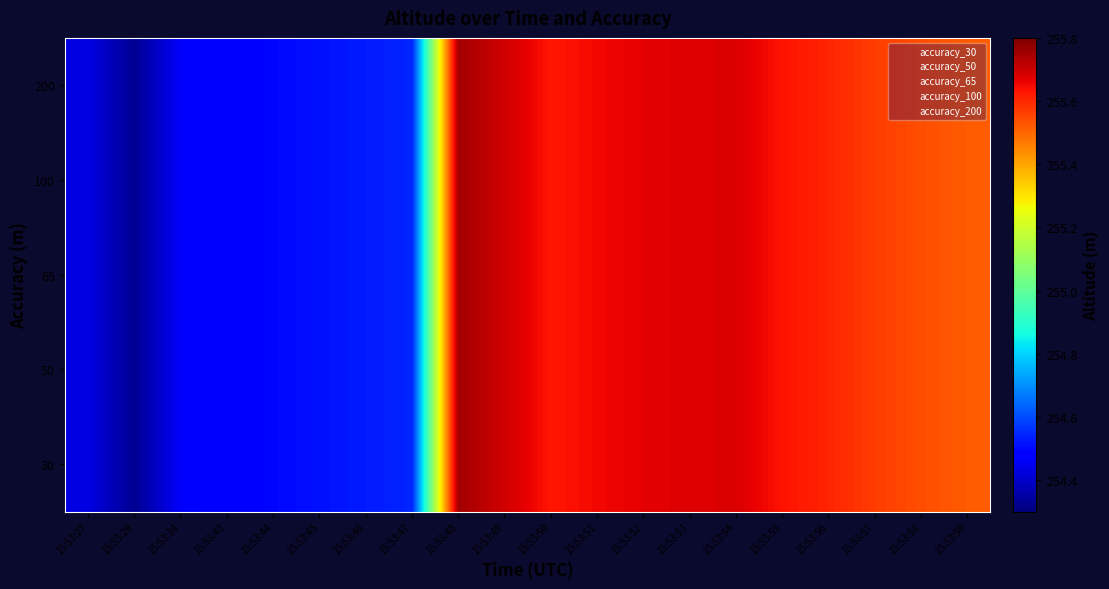

At which category is the sum across all series the highest?

15:53:48